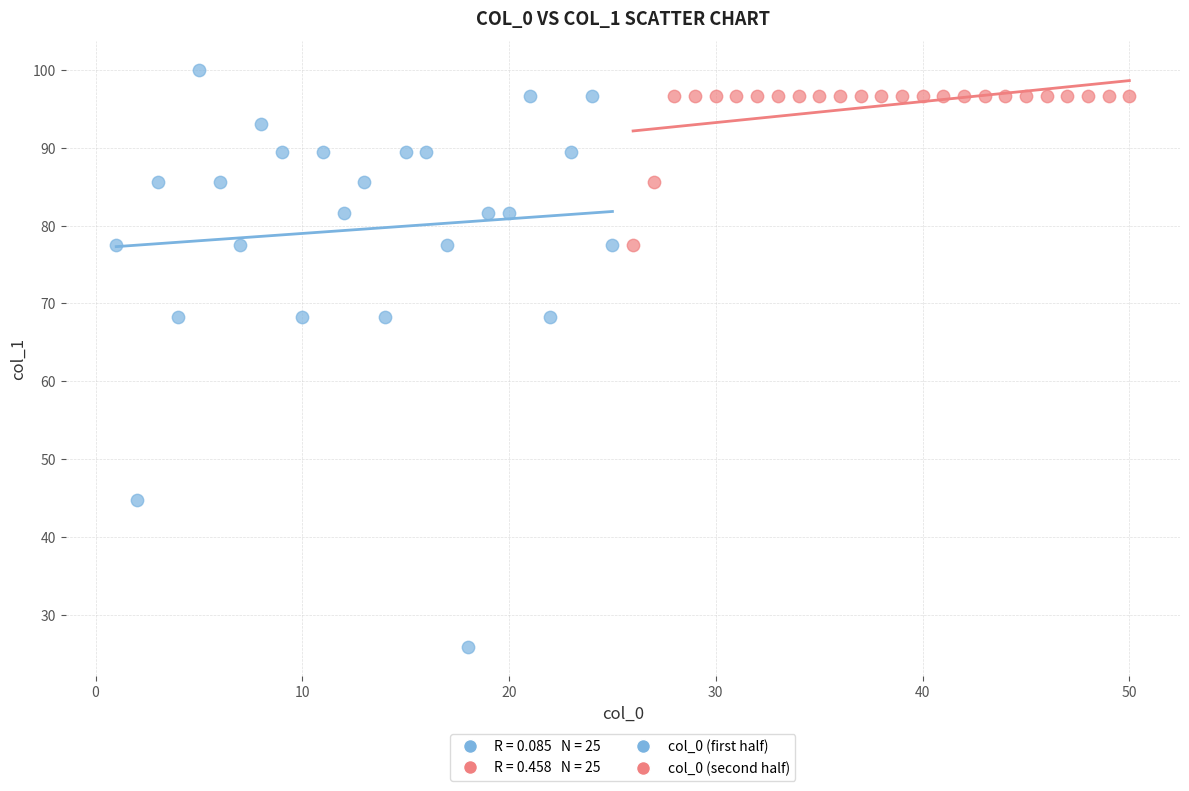

Which series contains the highest Y value?

col_0 (first half)